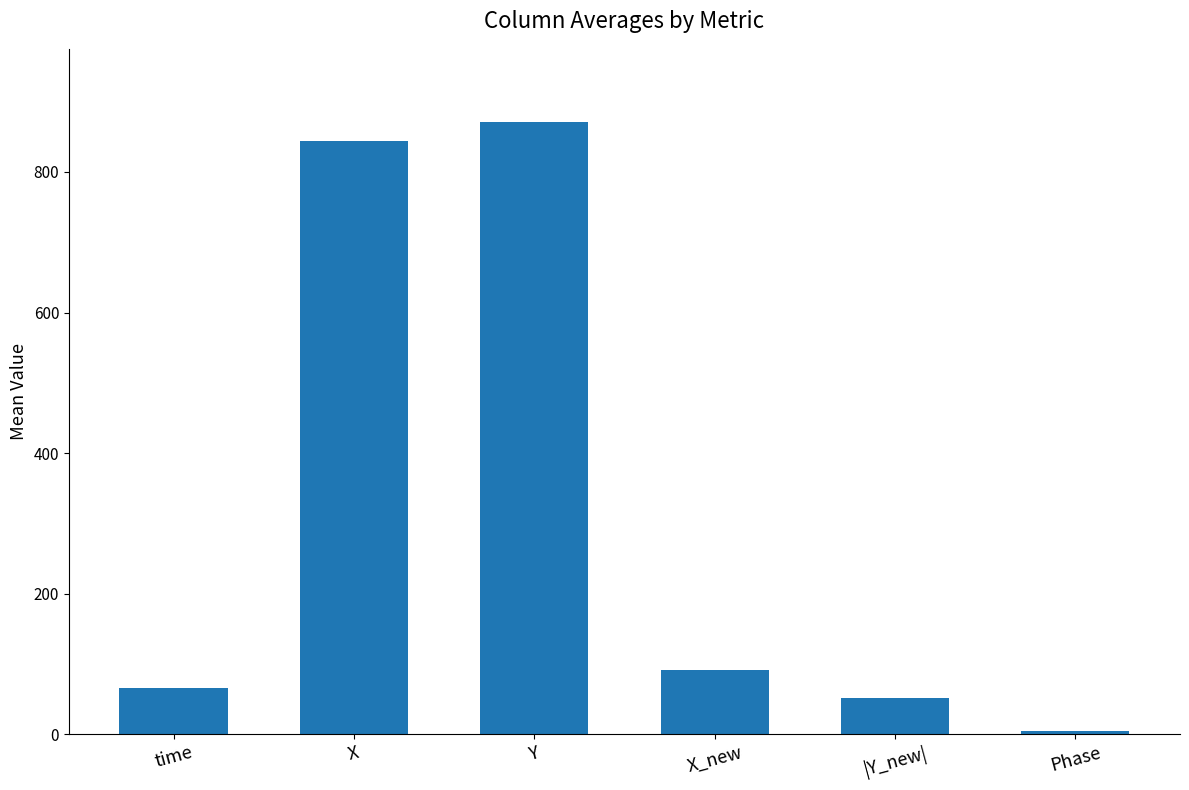

Count the number of data series in this chart.

1